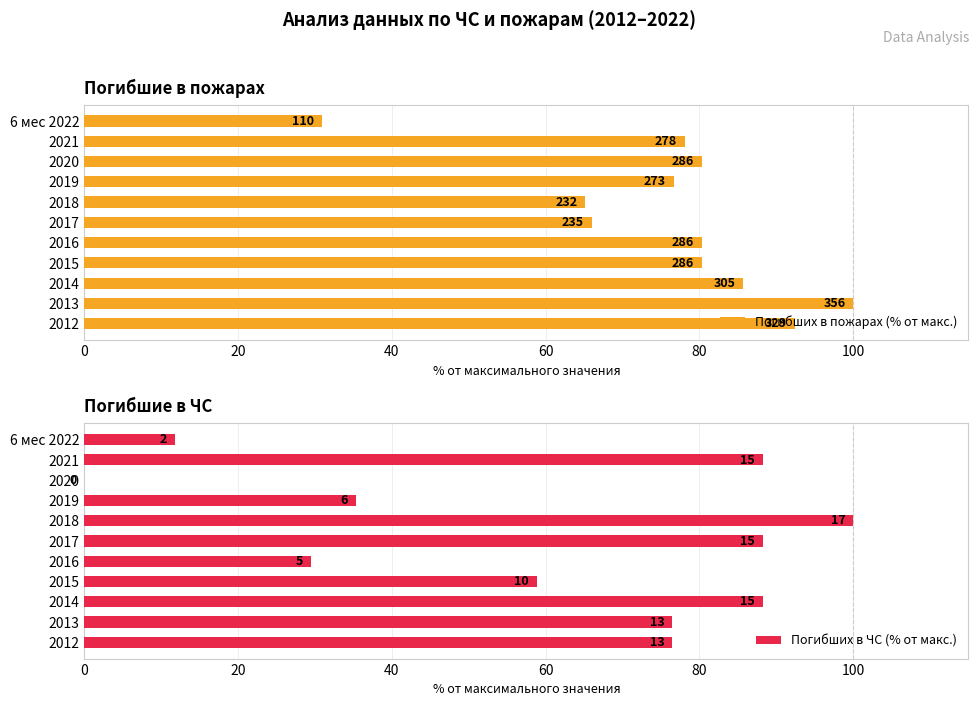

What is the highest value of the Погибших в пожарах (% от макс.) series?

100.0